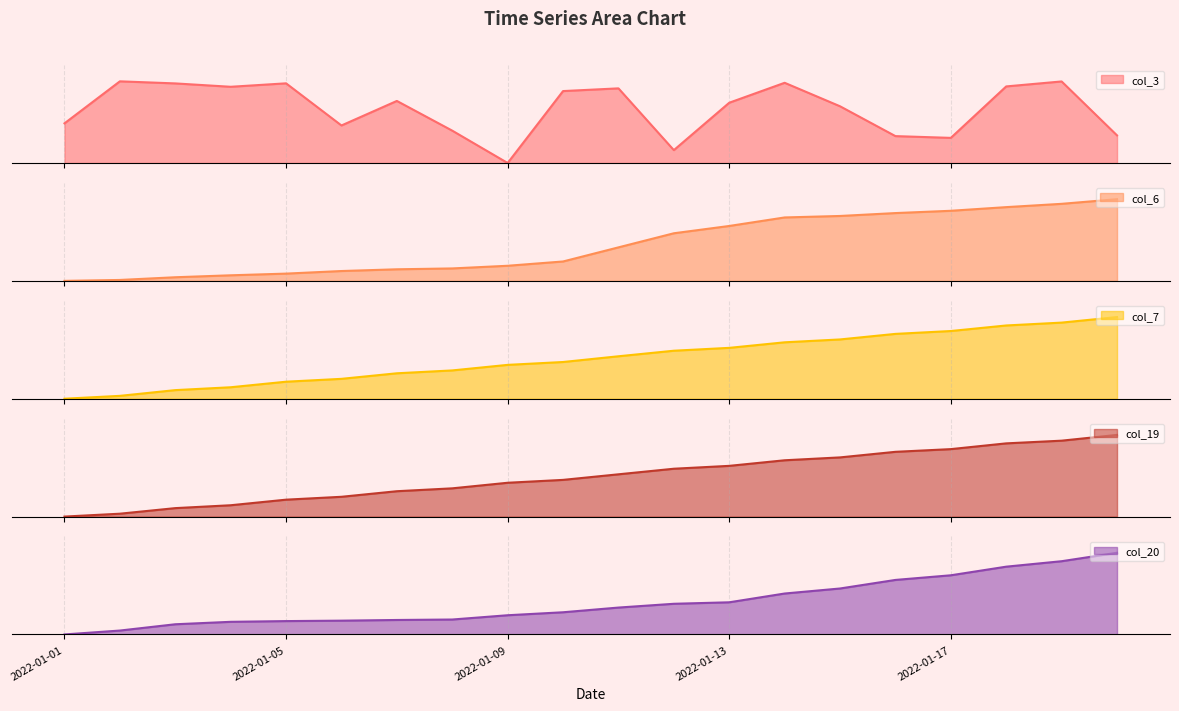

Reading left to right, what are all the values shown in this chart?

col_3: 0.5	1.0	1.0	0.9	1.0	0.5	0.8	0.4	0.0	0.9	0.9	0.2	0.7	1.0	0.7	0.3	0.3	0.9	1.0	0.3
col_6: 0.0	0.0	0.0	0.1	0.1	0.1	0.1	0.2	0.2	0.2	0.4	0.6	0.7	0.8	0.8	0.8	0.9	0.9	0.9	1.0
col_7: 0.0	0.0	0.1	0.1	0.2	0.2	0.3	0.3	0.4	0.4	0.5	0.6	0.6	0.7	0.7	0.8	0.8	0.9	0.9	1.0
col_19: 0.0	0.0	0.1	0.1	0.2	0.2	0.3	0.3	0.4	0.4	0.5	0.6	0.6	0.7	0.7	0.8	0.8	0.9	0.9	1.0
col_20: 0.0	0.0	0.1	0.2	0.2	0.2	0.2	0.2	0.2	0.3	0.3	0.4	0.4	0.5	0.6	0.7	0.7	0.8	0.9	1.0